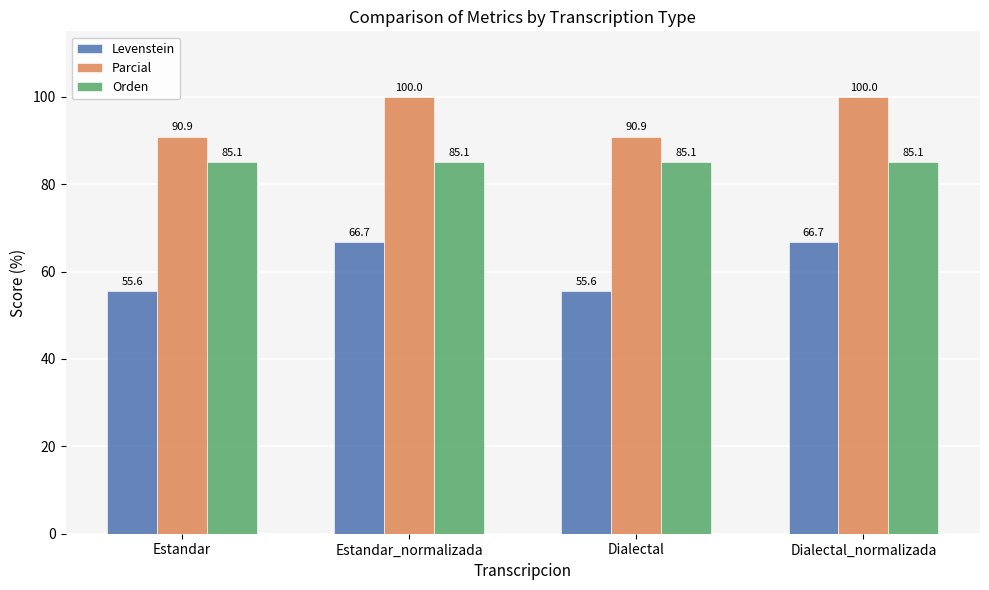

Count the number of data series in this chart.

3